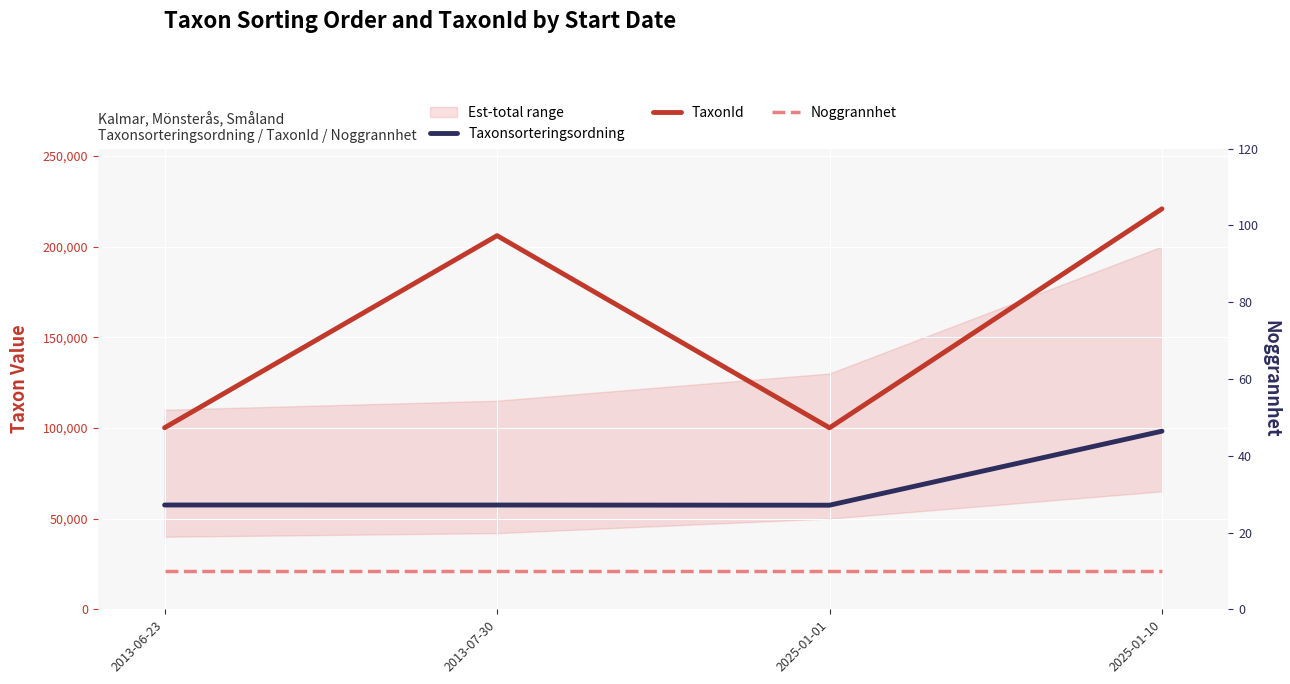

Reading right to left, what are all the values shown in this chart?

Taxonsorteringsordning: 98202	57390	57484	57498
TaxonId: 220787	100049	205998	100092
Noggrannhet: 10	10	10	10